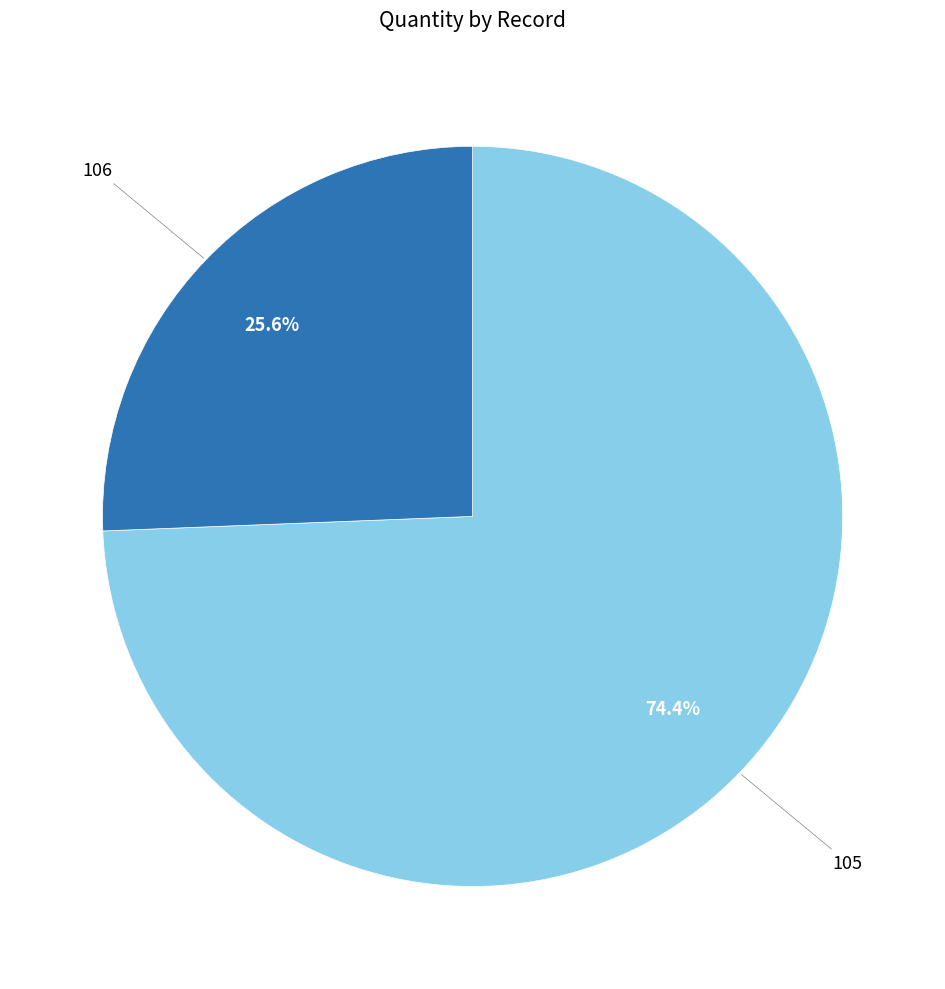

To the nearest percent, what portion does 106 represent?

26%